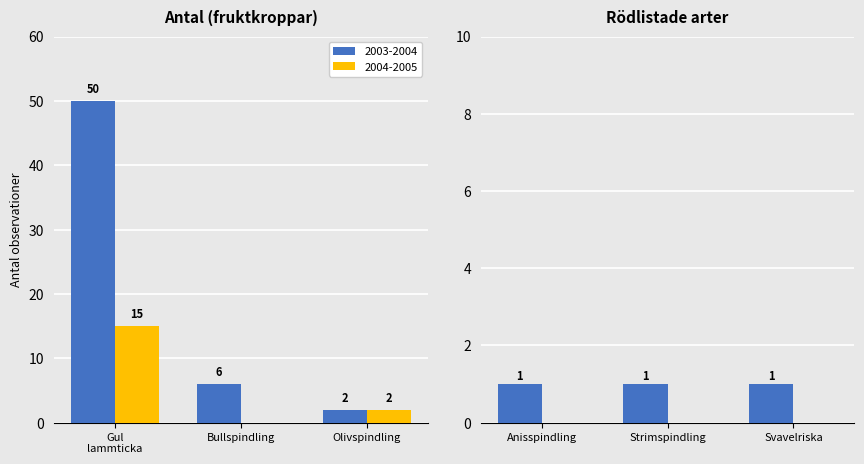

What is the maximum value for 2003-2004?

50